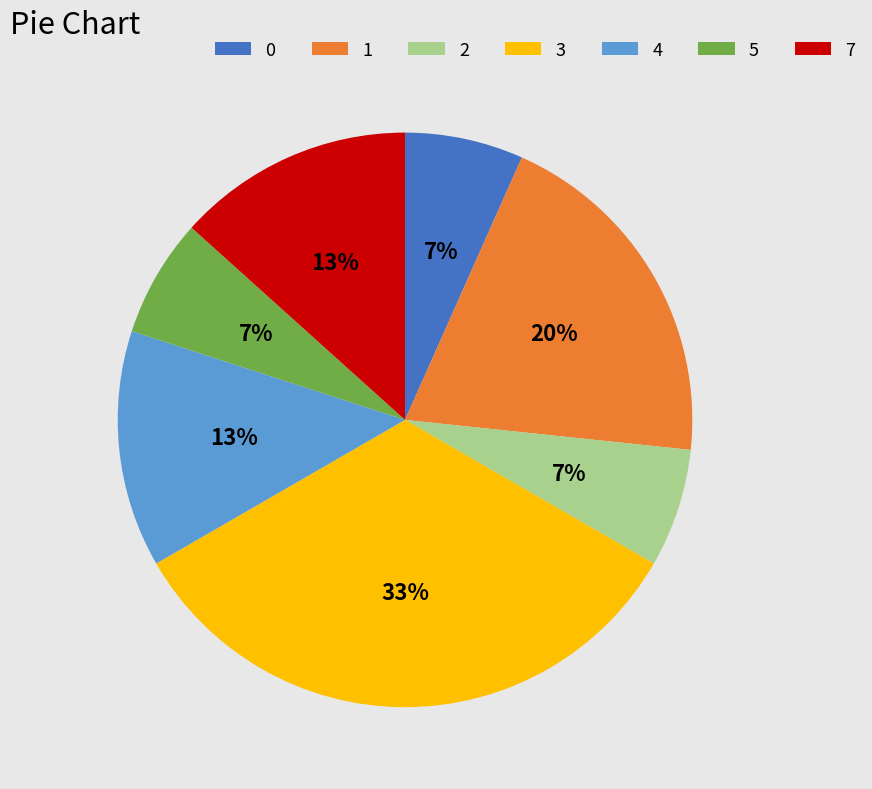

To the nearest percent, what is the combined percentage of 0 and 4?

20%